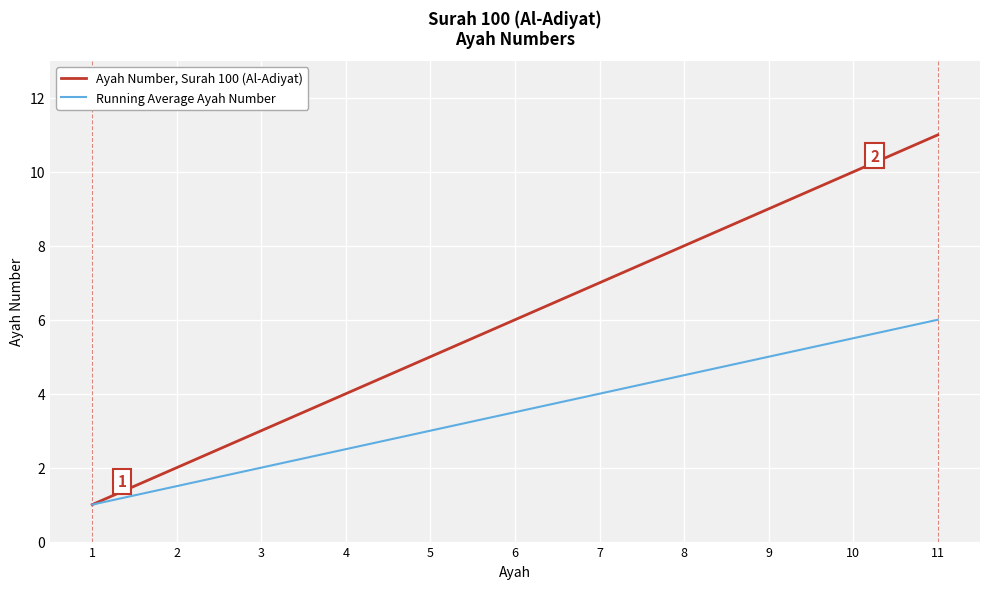

What is the difference between the second highest and second lowest values in the Running Average Ayah Number series?

4.0